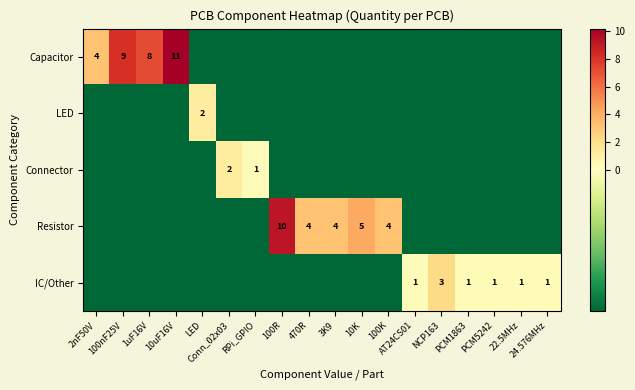

How many data points does each series have?

18